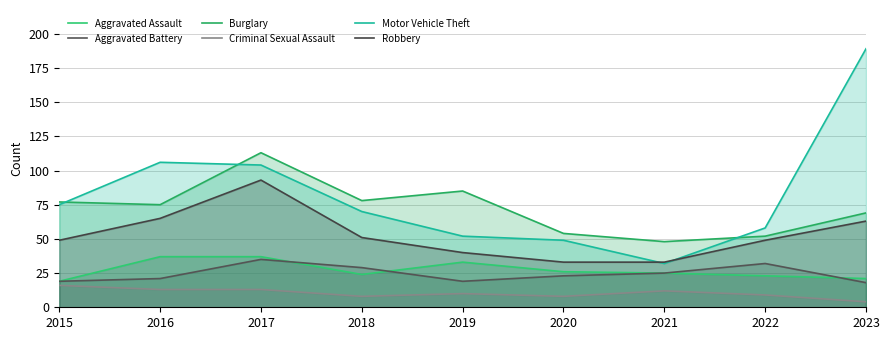

True or false: Motor Vehicle Theft has more than 1 interior local peaks.

False